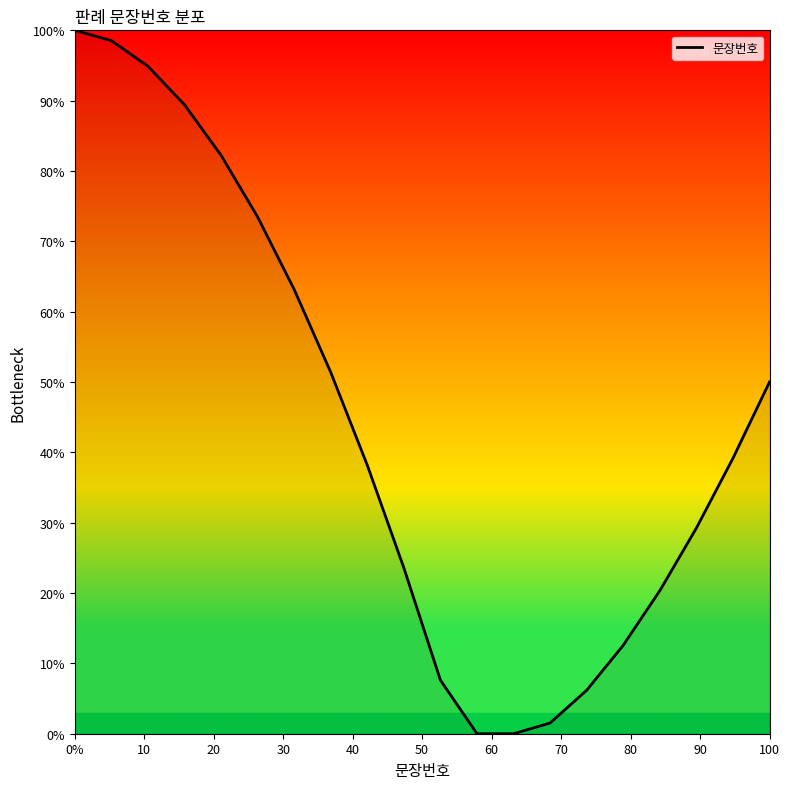

What is the difference between the maximum and minimum values?

100.0